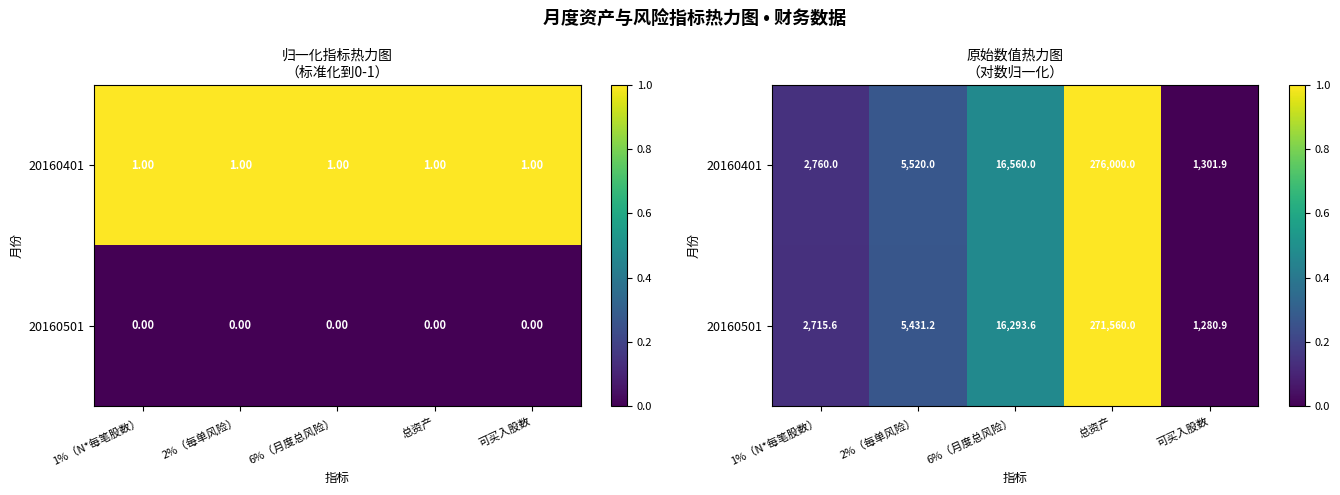

At how many categories does at least one series exceed 0?

5